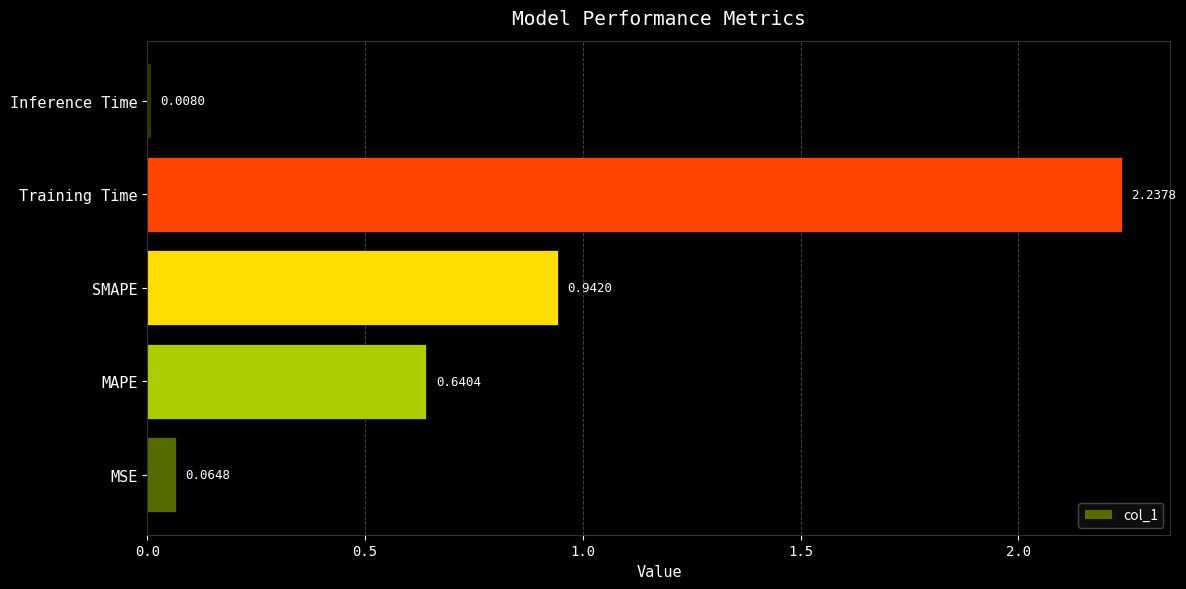

Which label corresponds to the largest value in the chart?

Training Time